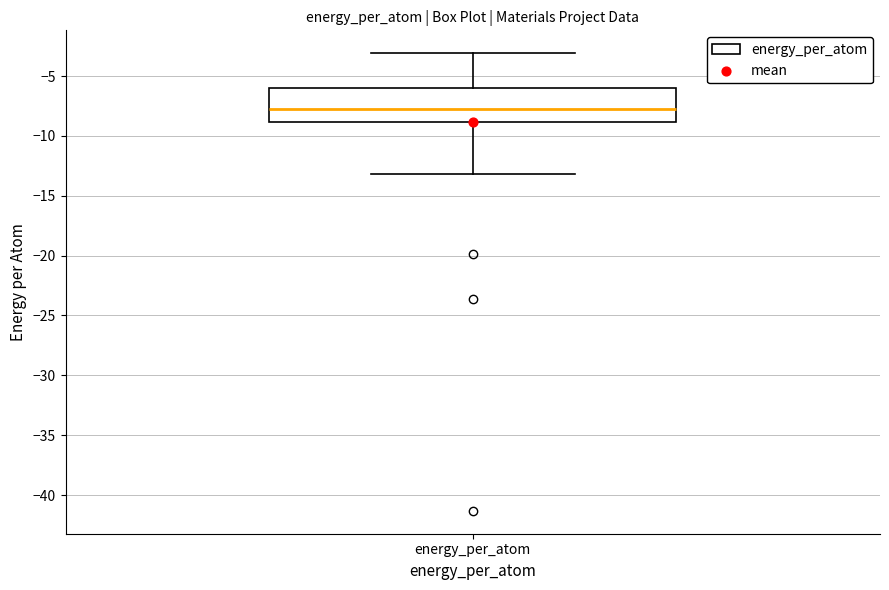

Transcribe this box plot: give where the median line is, the range the box spans, and where the two whiskers end, as read against the y-axis. The values are not printed on the chart, so give them approximately, as read against the axis.

median -8, box -9 to -6, whiskers -13 to -3